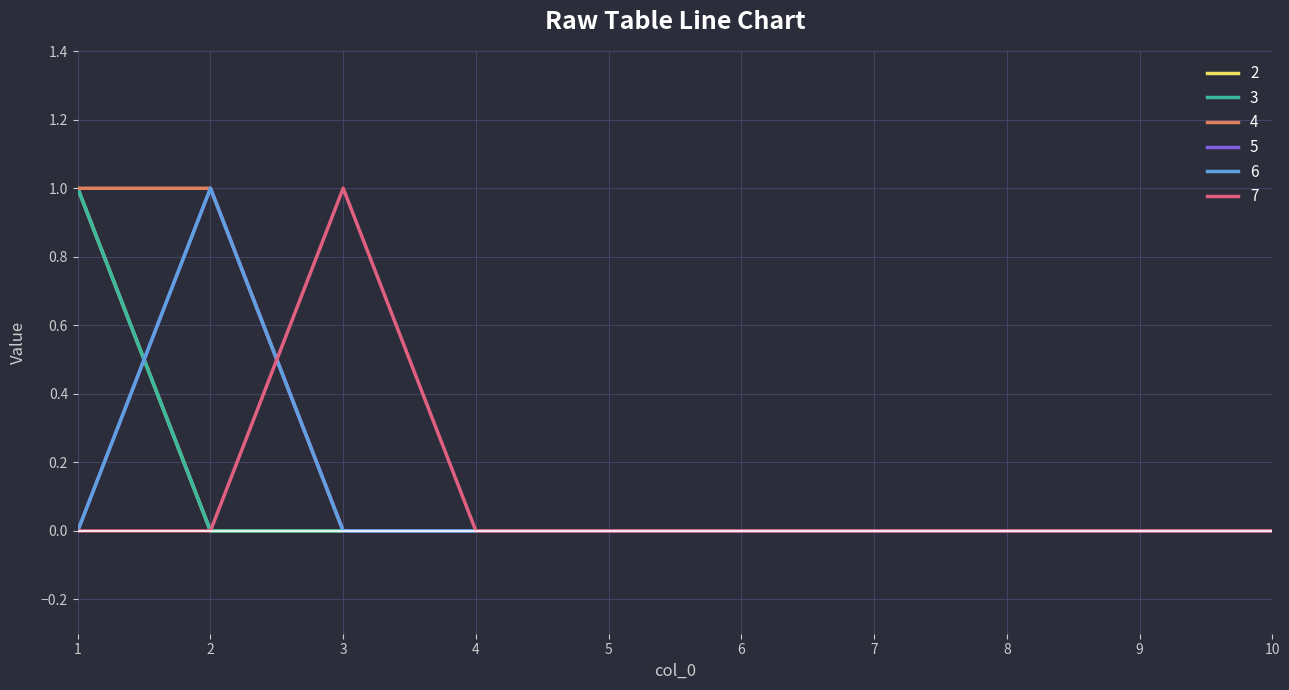

Does the chart have visible grid lines?

Yes